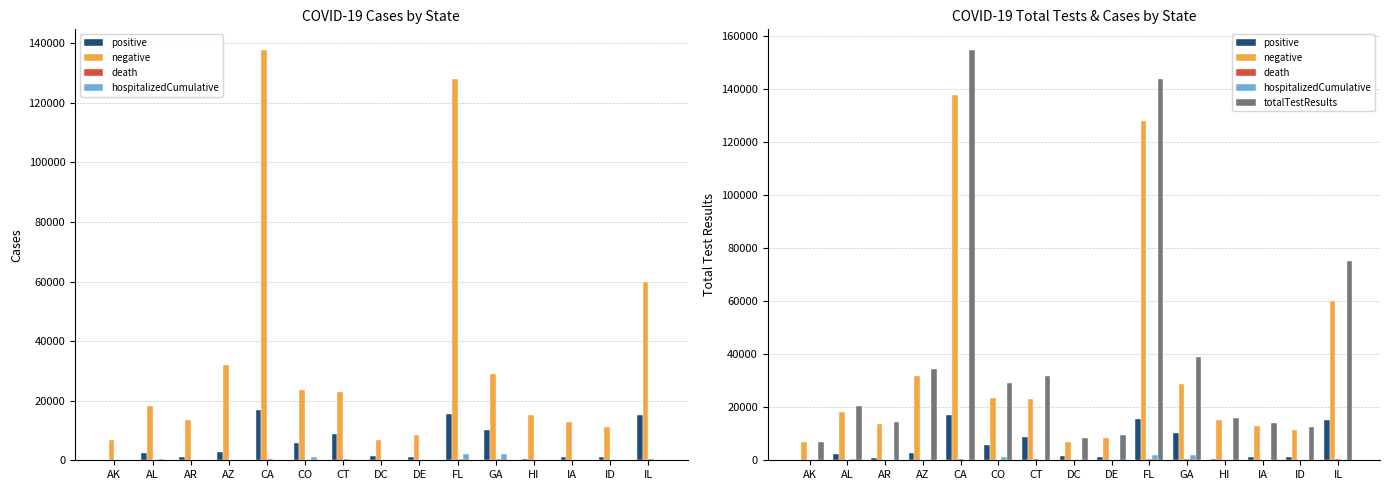

The death series shows 27 at DC. True or false?

True